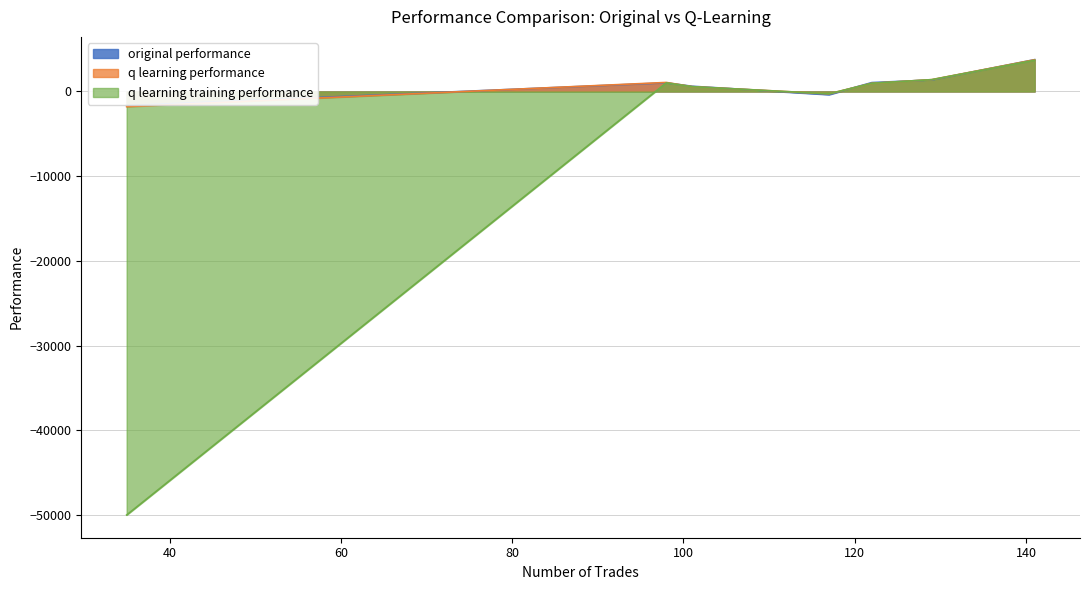

What is the difference between the original performance values at 98 and 117?

1384.6